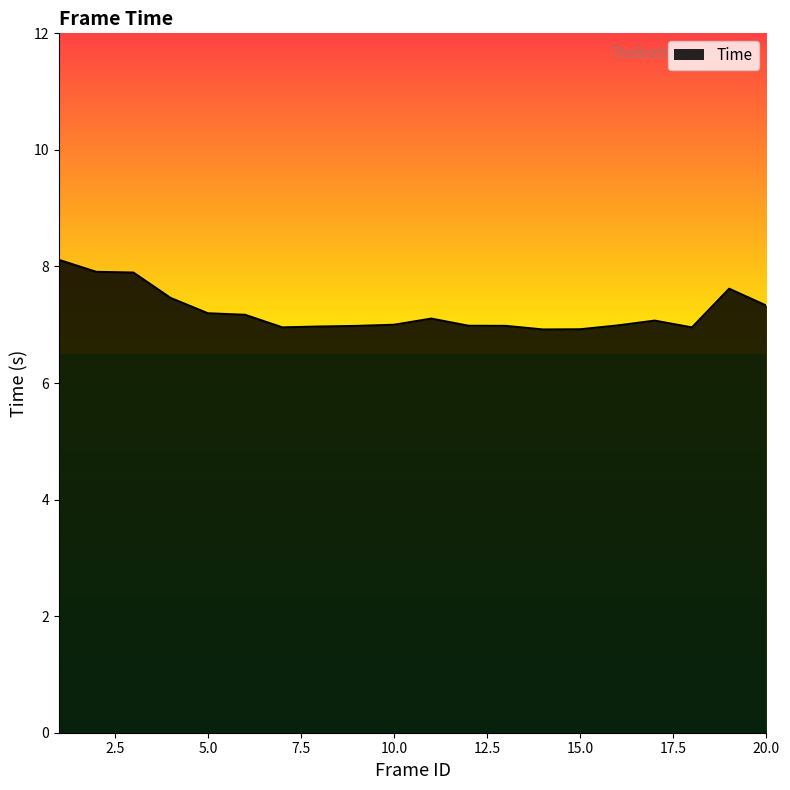

Does the chart display data point markers on the line(s)?

No